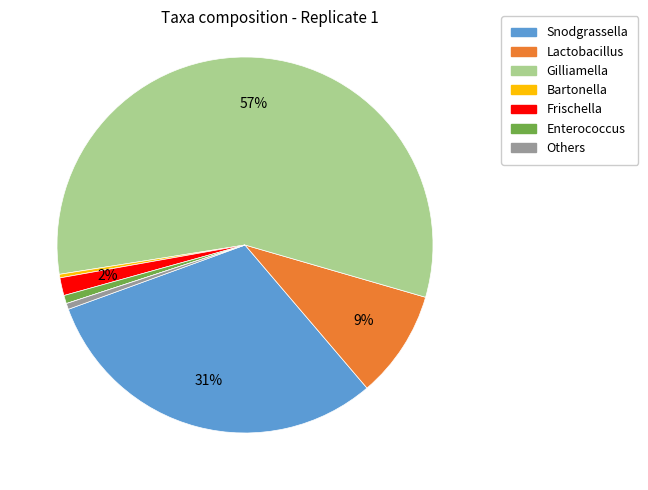

Does any single category account for the majority?

Yes